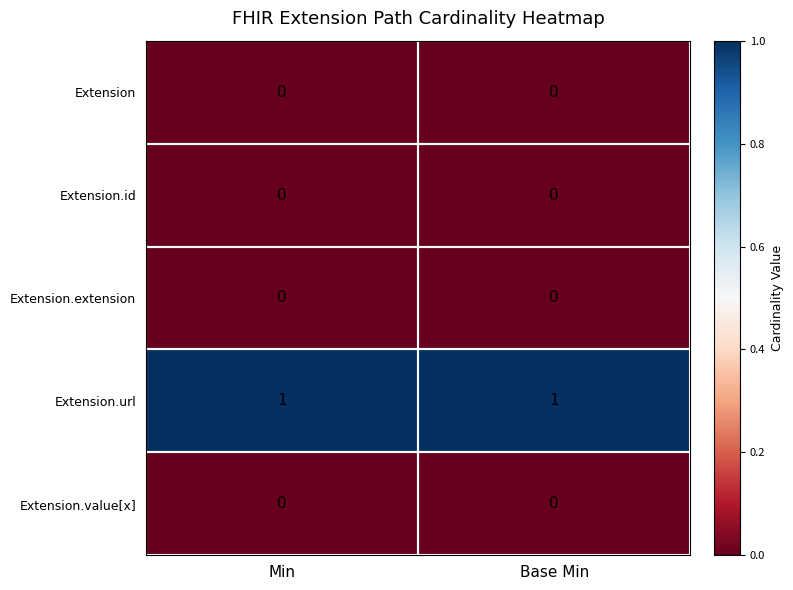

What is the maximum value shown in the chart?

1